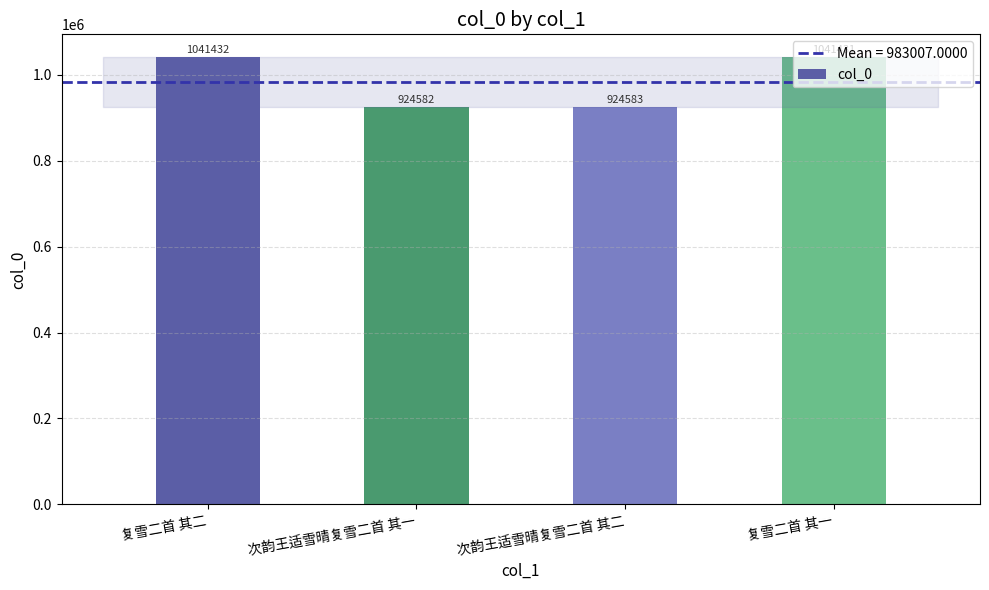

Reading left to right, list all the values displayed in this chart.

复雪二首 其二=1041432	次韵王适雪晴复雪二首 其一=924582	次韵王适雪晴复雪二首 其二=924583	复雪二首 其一=1041431